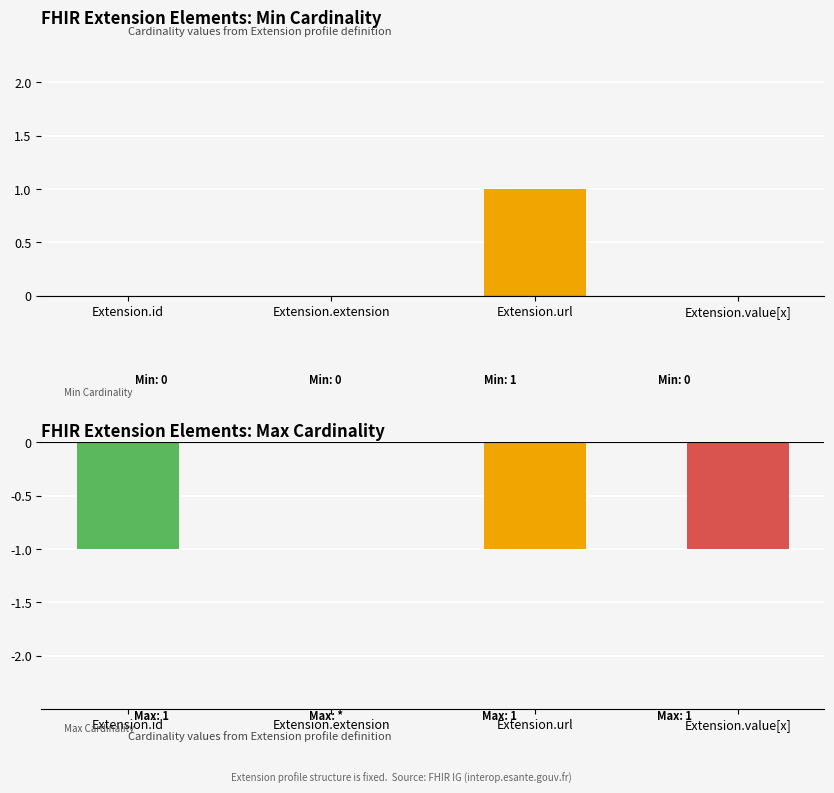

Rank the categories by value from lowest to highest.

Extension.id, Extension.extension, Extension.value[x], Extension.url